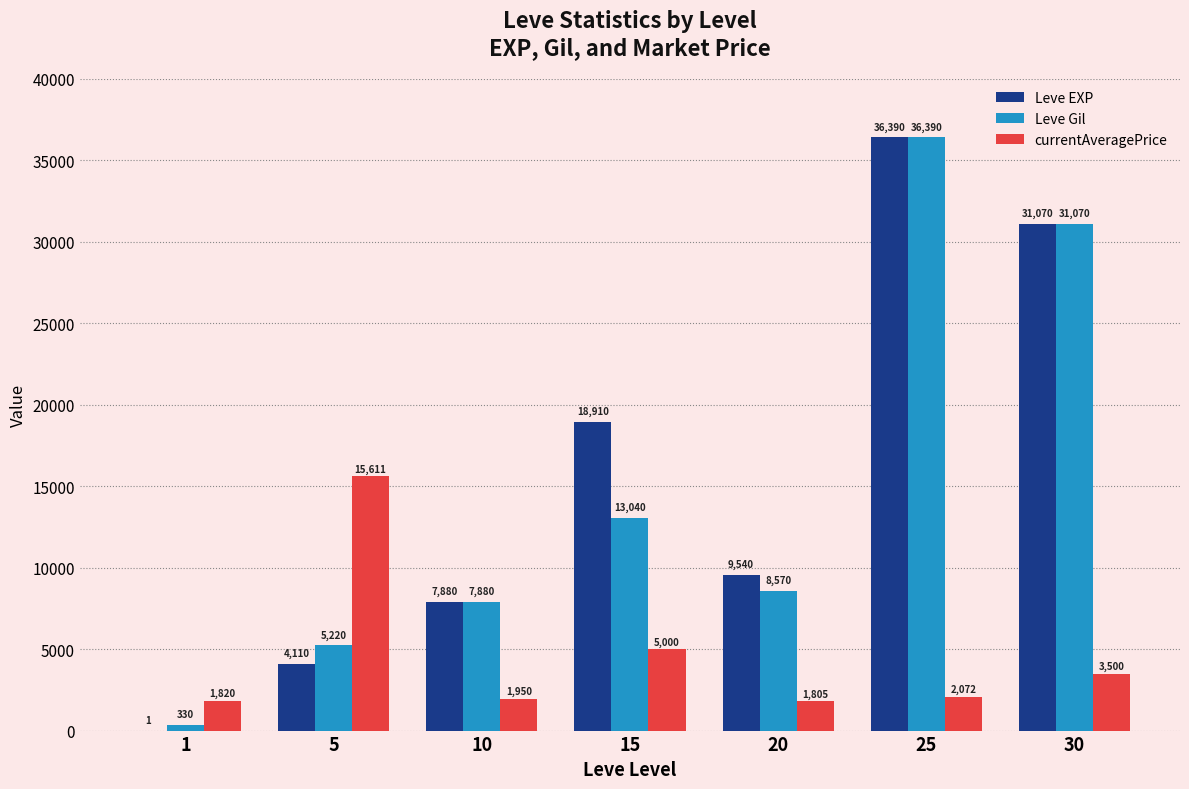

What is the total value across all series at 5?

24941